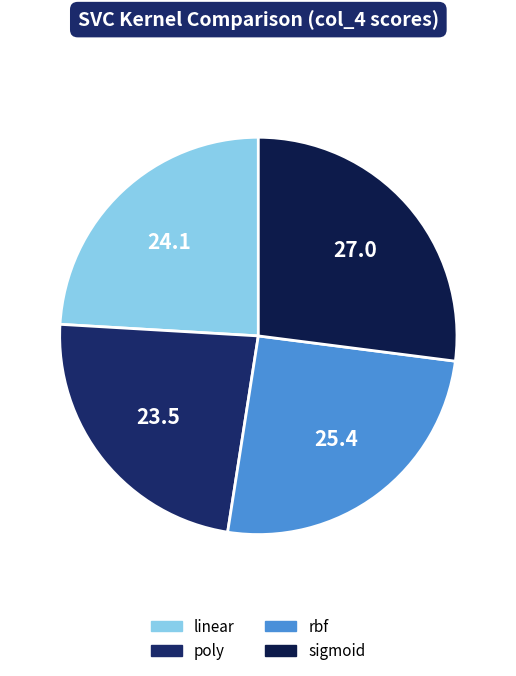

Which category has the smallest portion of the pie?

poly